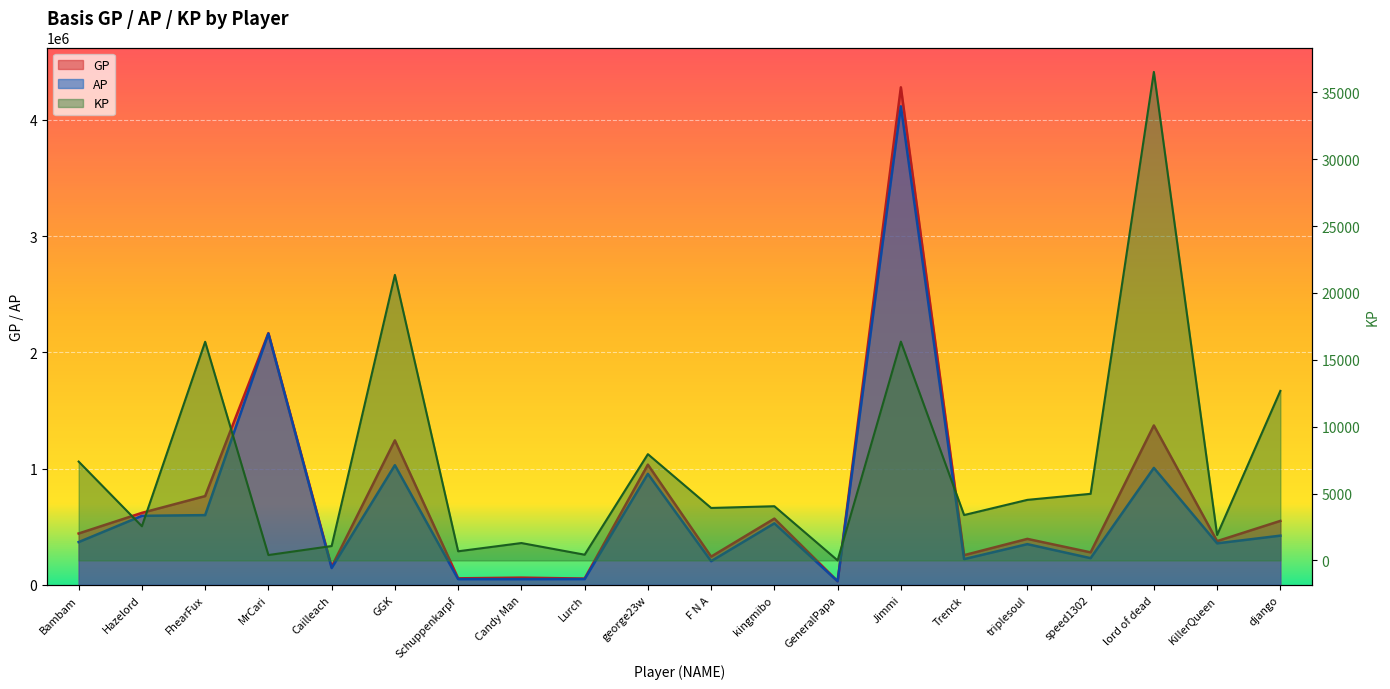

Which series has the largest total across all categories?

GP